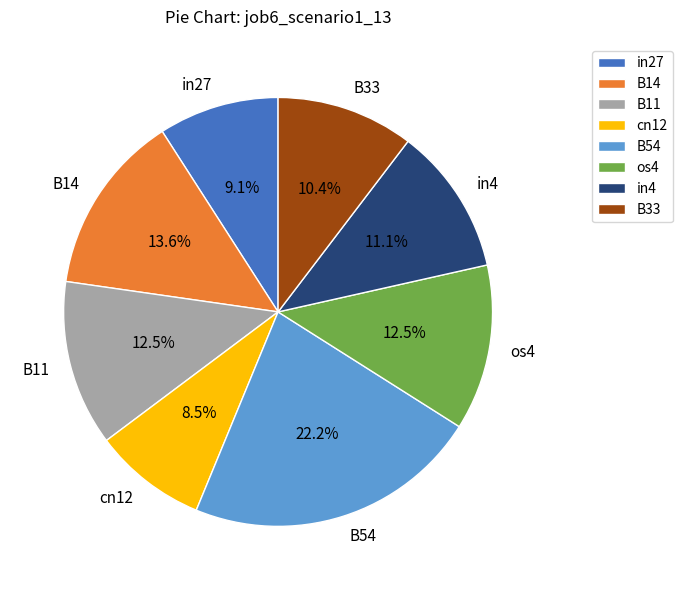

Is in27 the majority of the pie?

No